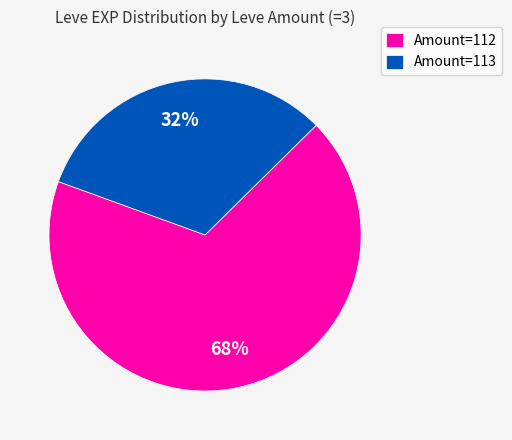

Combined, do Amount=113 and Amount=112 account for over 50%?

Yes